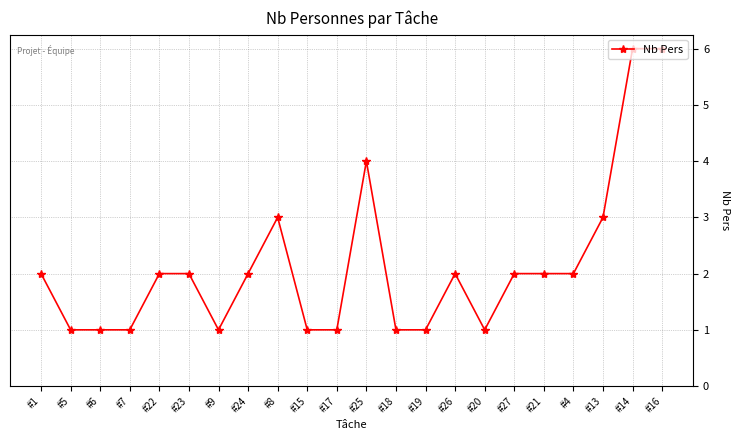

How many series are shown in this chart?

1